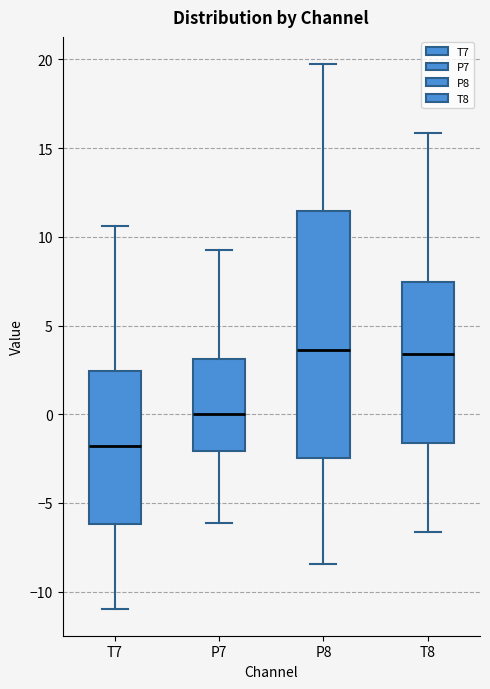

Reading left to right, transcribe this box plot: for each box, give where its median line is, the range the box spans, and where its two whiskers end, as read against the y-axis. The values are not printed on the chart, so give them approximately, as read against the axis.

T7: median -2.0, box -6.0 to 2.5, whiskers -11.0 to 10.5
P7: median 0.0, box -2.0 to 3.0, whiskers -6.0 to 9.0
P8: median 3.5, box -2.5 to 11.5, whiskers -8.5 to 19.5
T8: median 3.5, box -1.5 to 7.5, whiskers -6.5 to 16.0